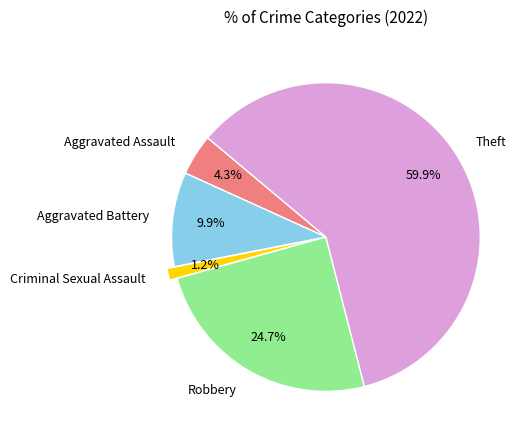

What is the total percentage of Aggravated Assault and Aggravated Battery?

14.2%